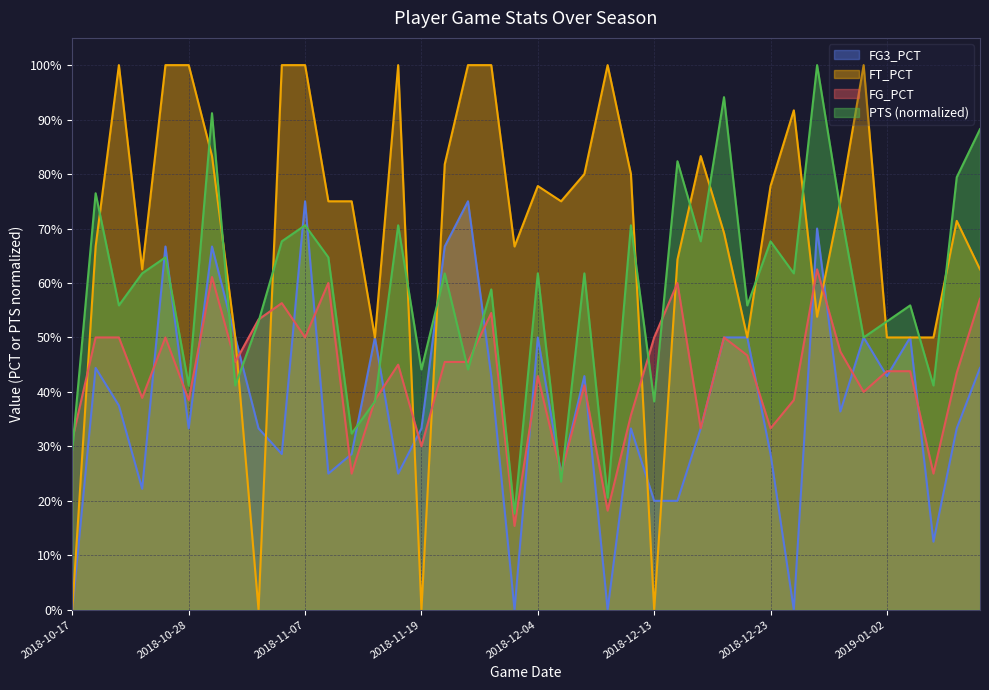

Reading left to right, what are all the values shown in this chart?

PTS: 0.3	0.8	0.6	0.6	0.6	0.4	0.9	0.4	0.5	0.7	0.7	0.6	0.3	0.4	0.7	0.4	0.6	0.4	0.6	0.2	0.6	0.2	0.6	0.2	0.7	0.4	0.8	0.7	0.9	0.6	0.7	0.6	1.0	0.7	0.5	0.5	0.6	0.4	0.8	0.9
FG_PCT: 0.3	0.5	0.5	0.4	0.5	0.4	0.6	0.5	0.5	0.6	0.5	0.6	0.2	0.4	0.5	0.3	0.5	0.5	0.5	0.2	0.4	0.2	0.4	0.2	0.4	0.5	0.6	0.3	0.5	0.5	0.3	0.4	0.6	0.5	0.4	0.4	0.4	0.2	0.4	0.6
FT_PCT: 0.0	0.7	1.0	0.6	1.0	1.0	0.8	0.5	0.0	1.0	1.0	0.8	0.8	0.5	1.0	0.0	0.8	1.0	1.0	0.7	0.8	0.8	0.8	1.0	0.8	0.0	0.6	0.8	0.7	0.5	0.8	0.9	0.5	0.8	1.0	0.5	0.5	0.5	0.7	0.6
FG3_PCT: 0.0	0.4	0.4	0.2	0.7	0.3	0.7	0.5	0.3	0.3	0.8	0.2	0.3	0.5	0.2	0.3	0.7	0.8	0.4	0.0	0.5	0.2	0.4	0.0	0.3	0.2	0.2	0.3	0.5	0.5	0.3	0.0	0.7	0.4	0.5	0.4	0.5	0.1	0.3	0.4